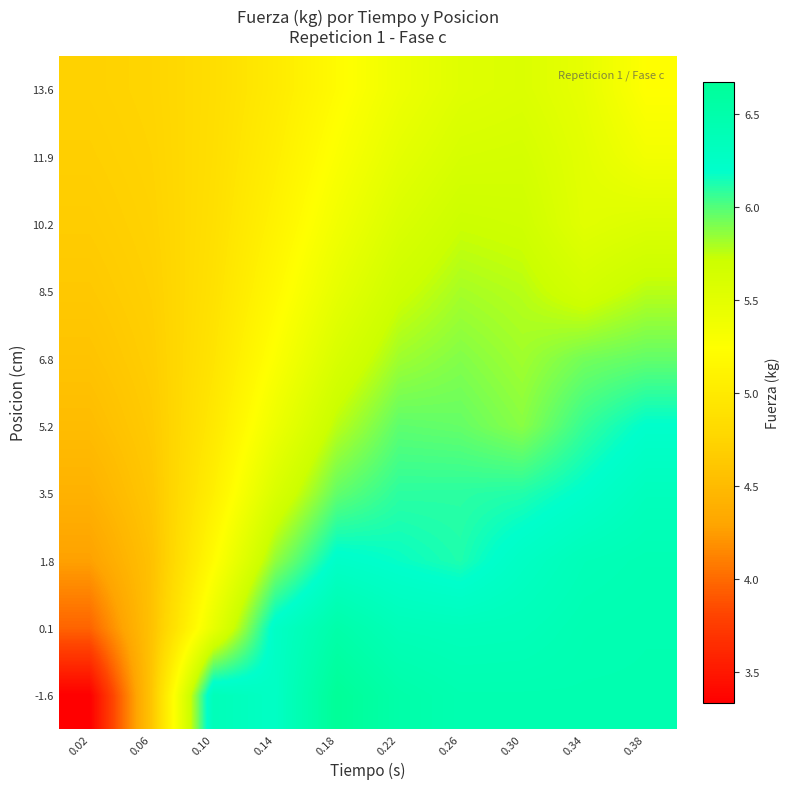

Between 0.26 and 0.38, which is larger?

0.26